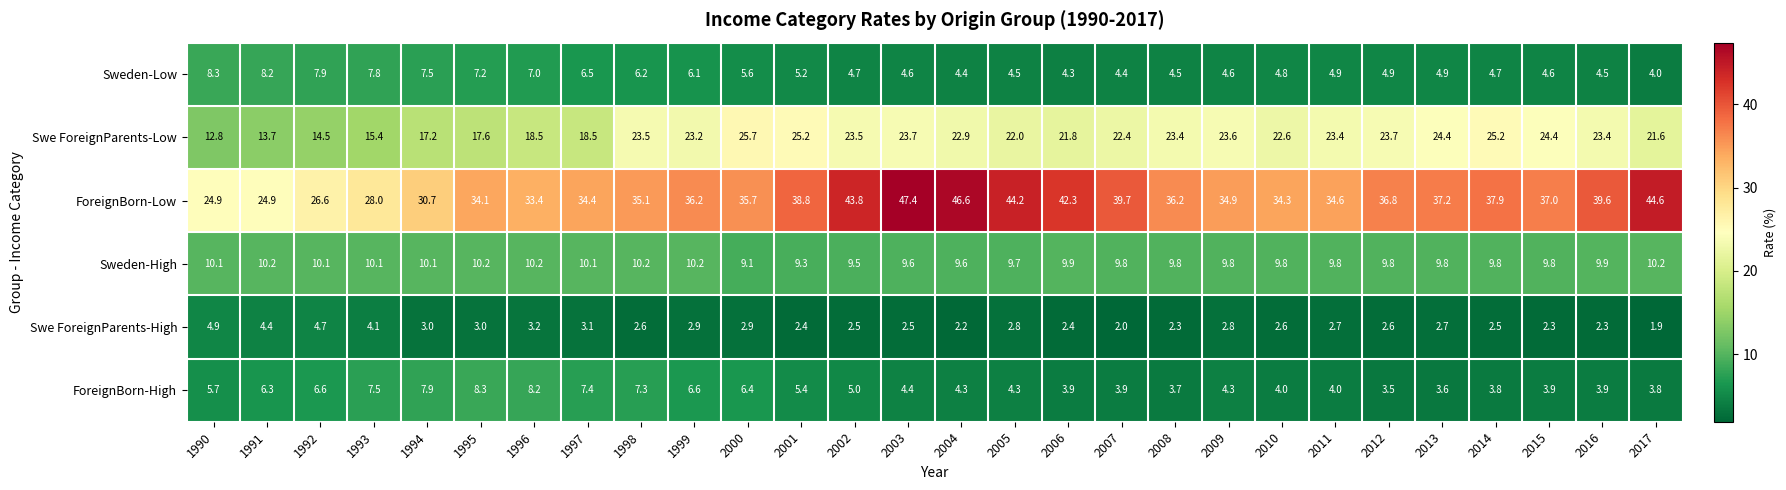

What is the minimum value shown in the chart?

1.9